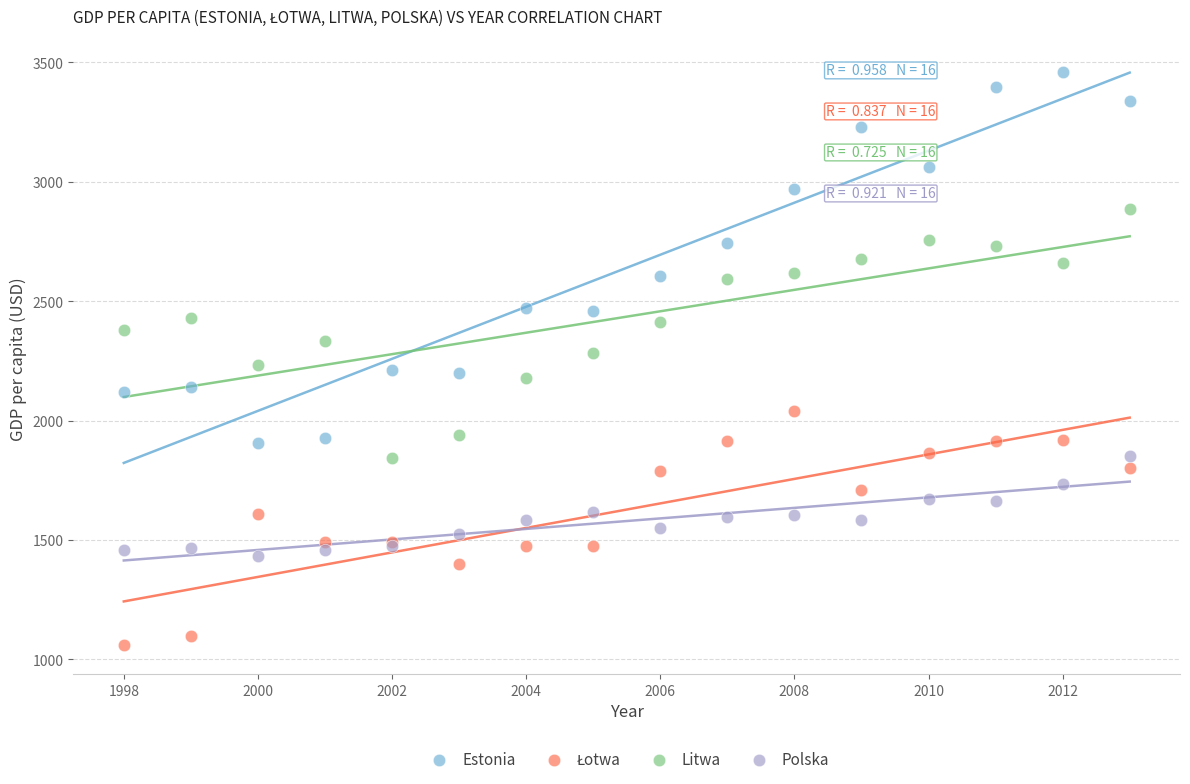

Which series has the widest spread of Y values?

Estonia